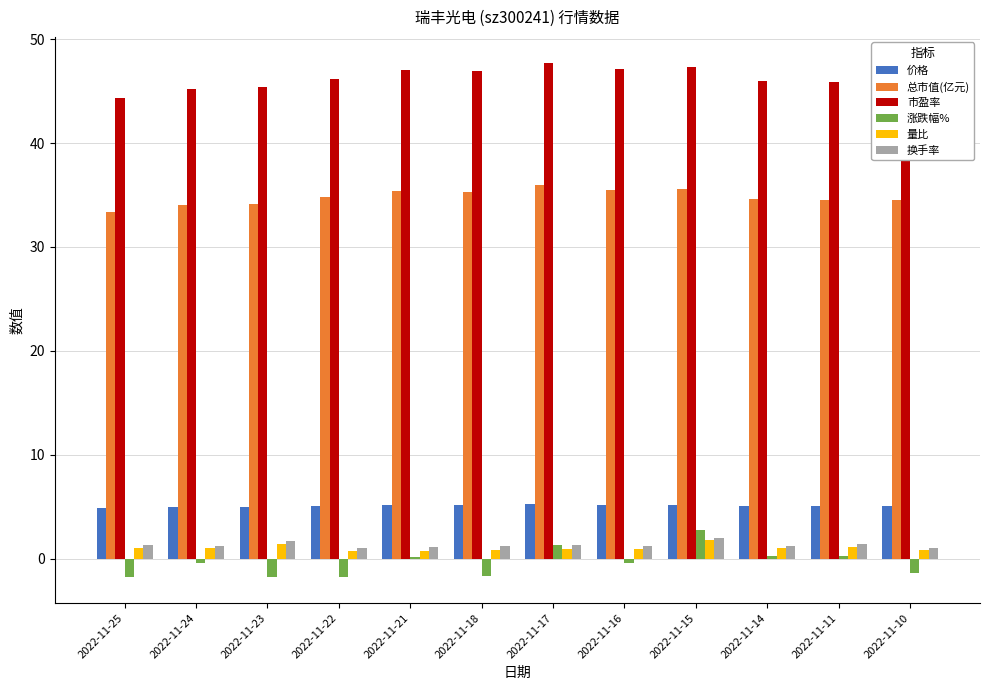

Is the value of 量比 at 2022-11-15 greater than the value of 价格 at 2022-11-17?

No